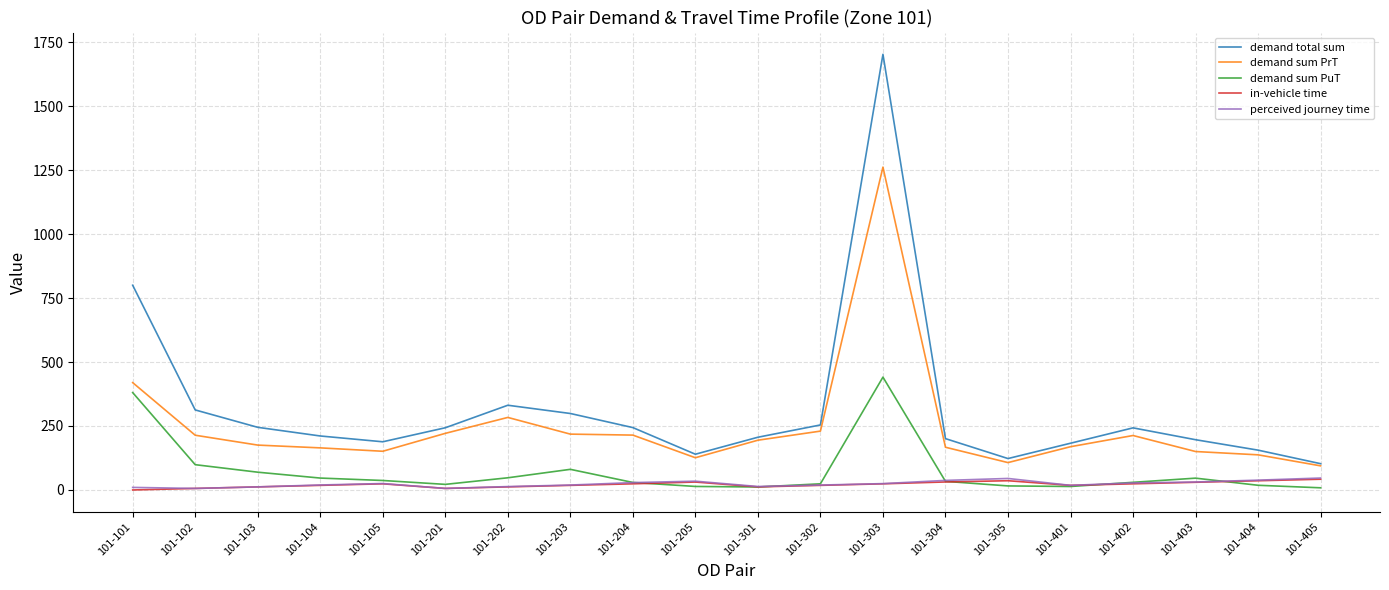

The value of demand sum PrT at 101-103 is 239.4. True or false?

False